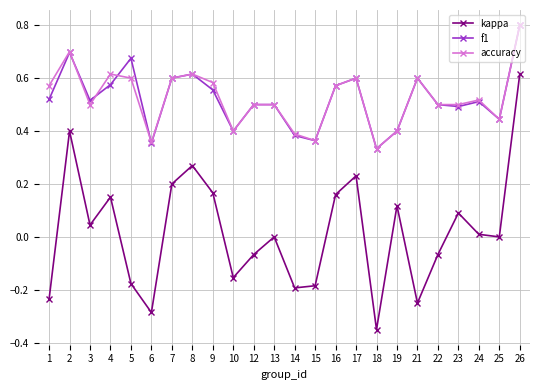

Is the value of accuracy at 12 greater than the value of kappa at 2?

Yes